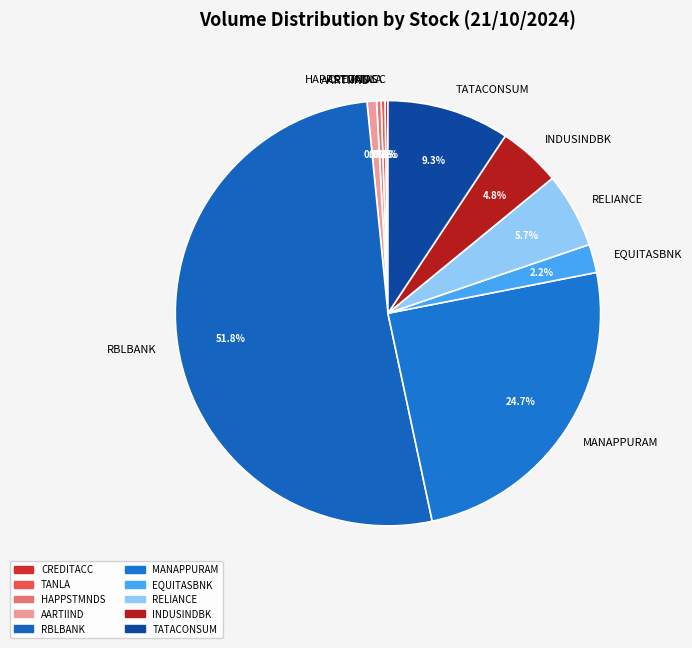

Combined, what portion of the pie is RBLBANK and TANLA?

52.1%